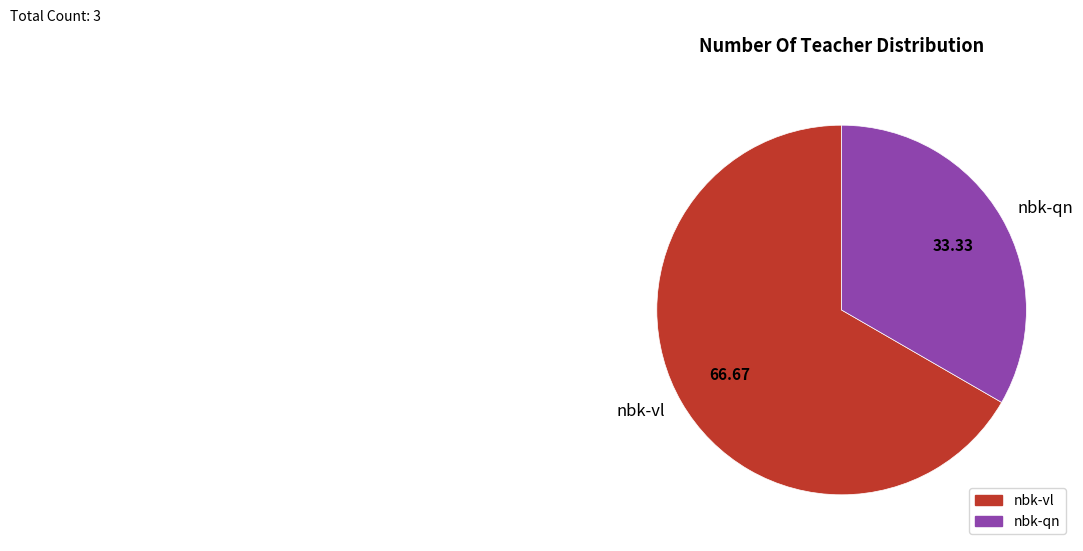

What is the majority slice?

nbk-vl